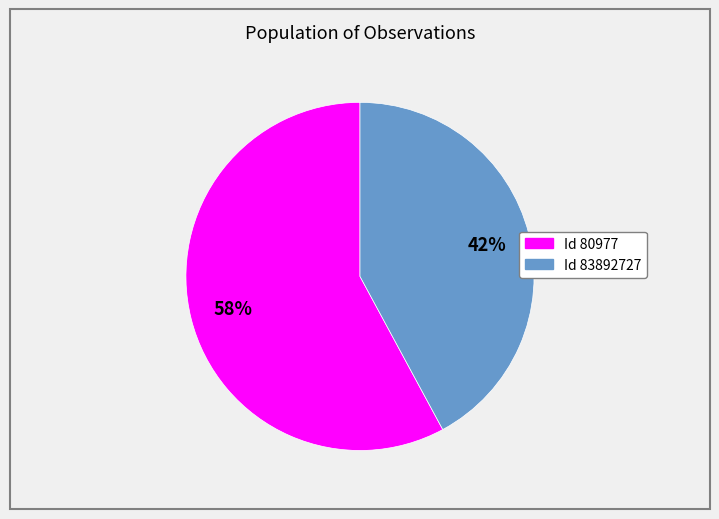

Is there a majority slice in this chart?

Yes